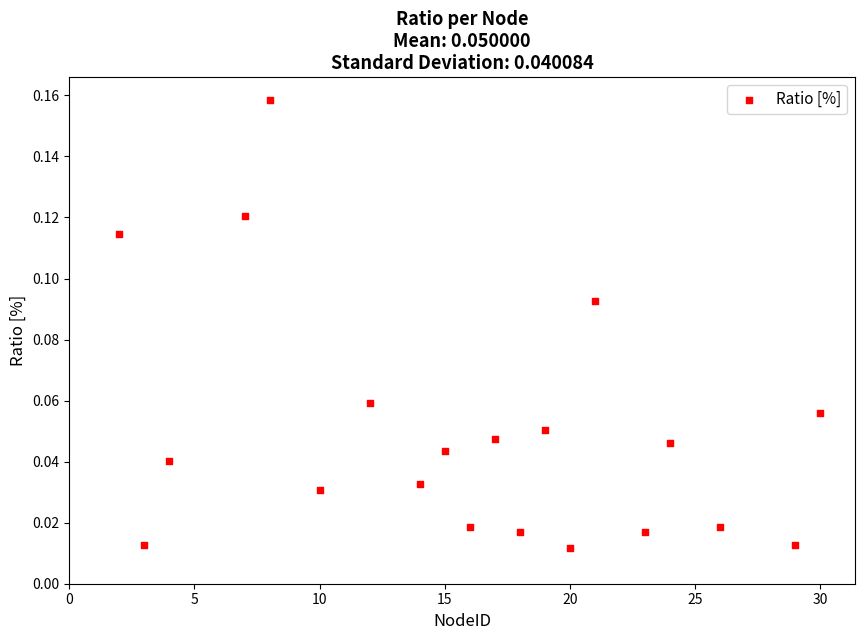

What is the range of X values (max minus min)?

28.0